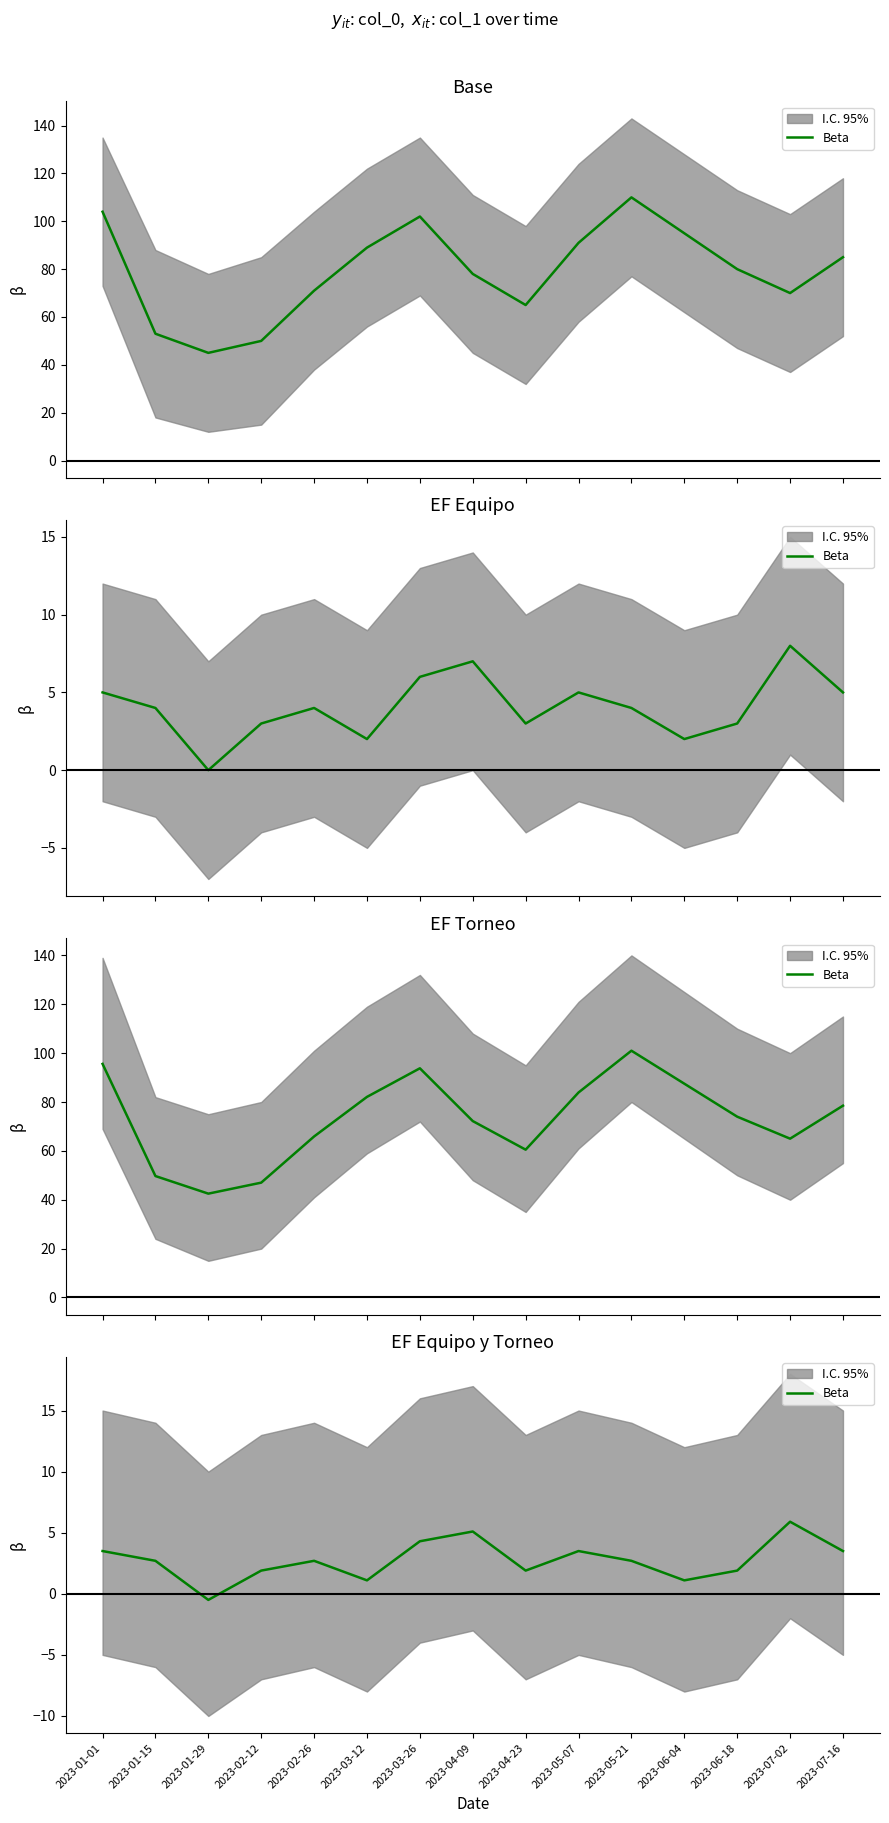

How many negative values are there?

1